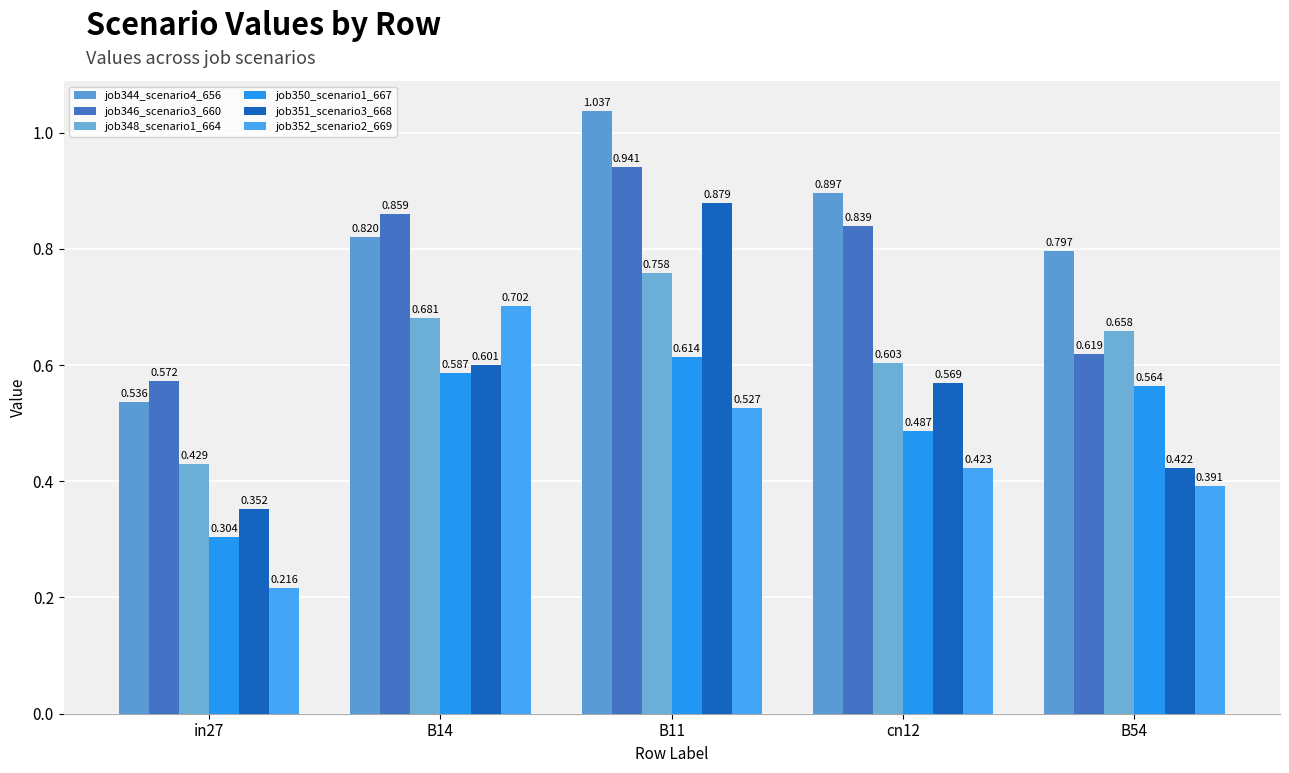

What is the total value across all series at in27?

2.4